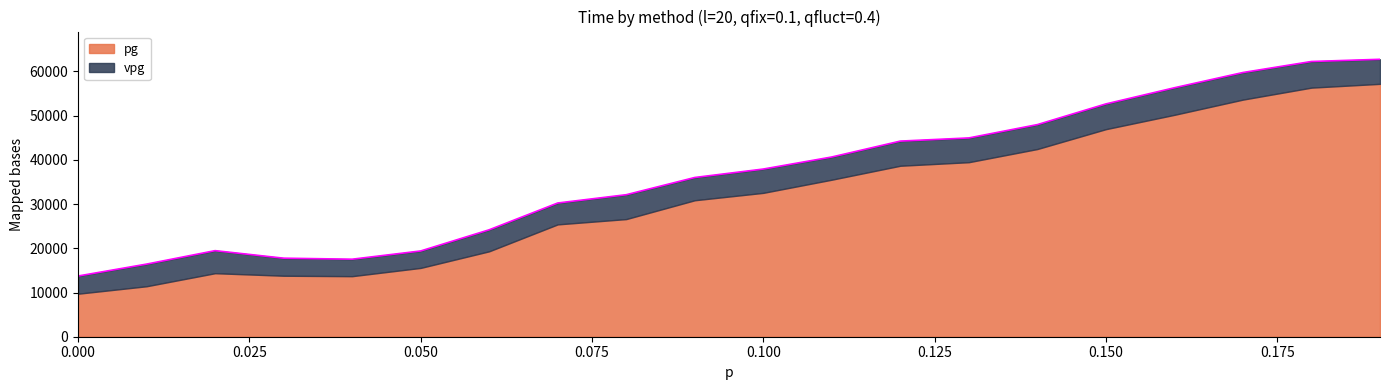

What is the label of the 19th point from the left?

0.18